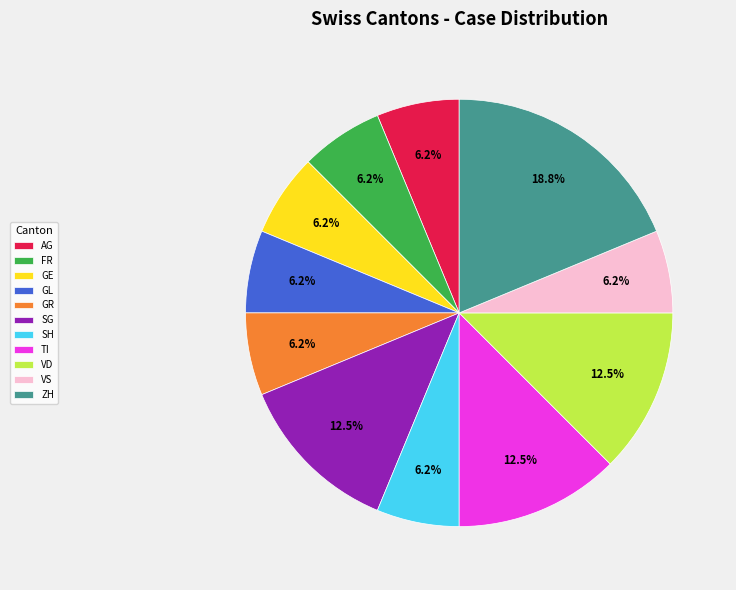

Is there any slice that represents more than half of the pie?

No